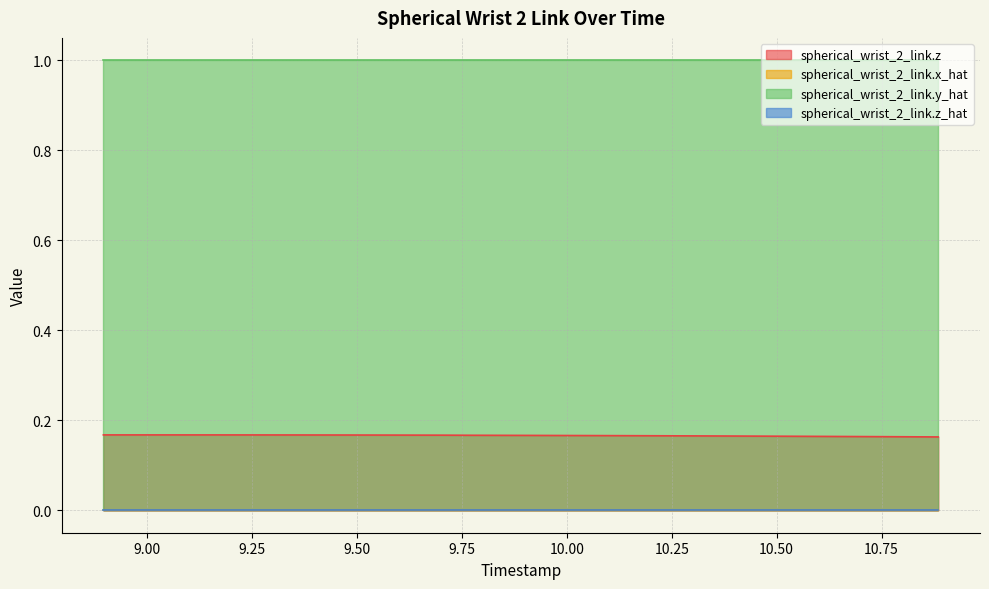

What is the average value of the spherical_wrist_2_link.z series?

0.2